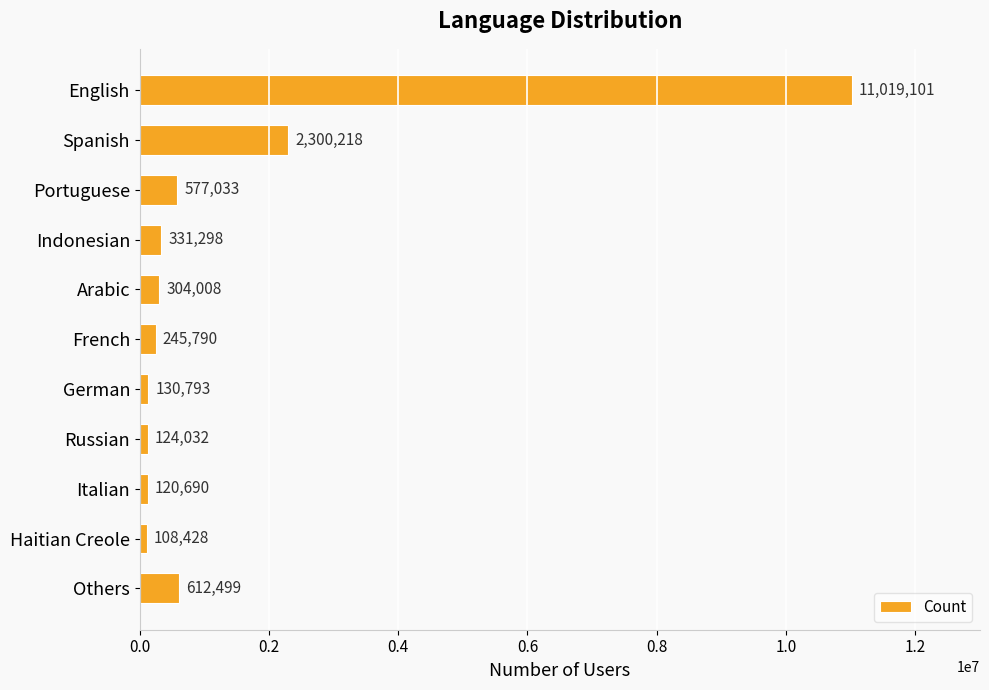

What is the label of the 3rd bar from the top?

Portuguese